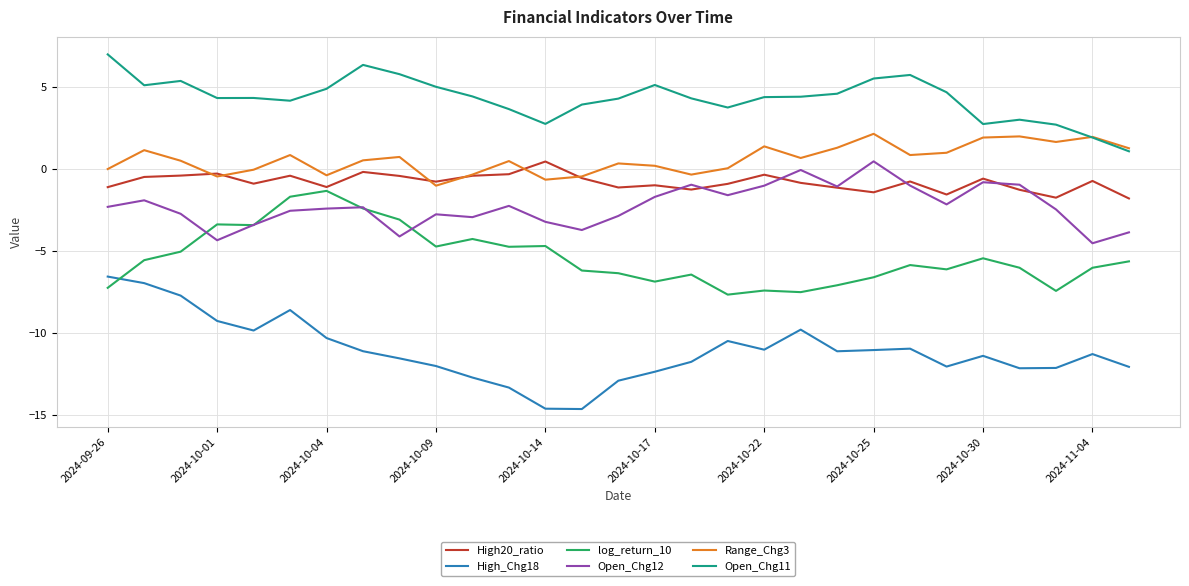

What is the minimum value shown in the chart?

-14.7